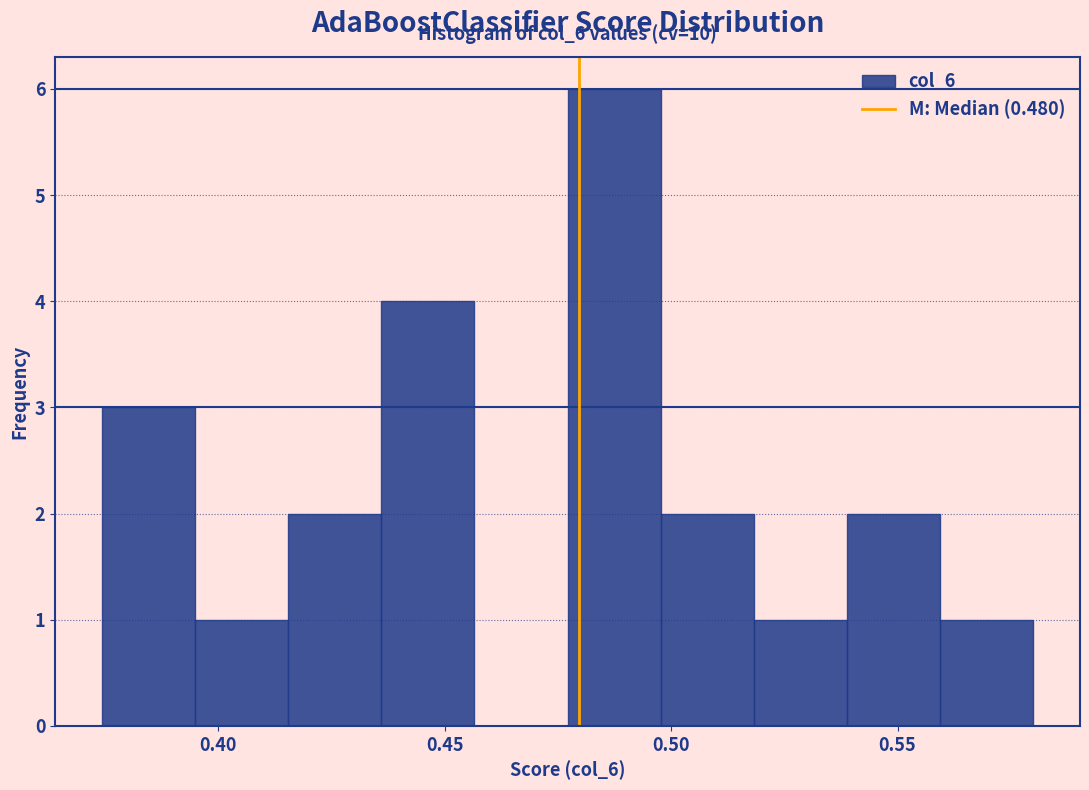

Over which range of the x-axis is the bar tallest?

0.475 to 0.500